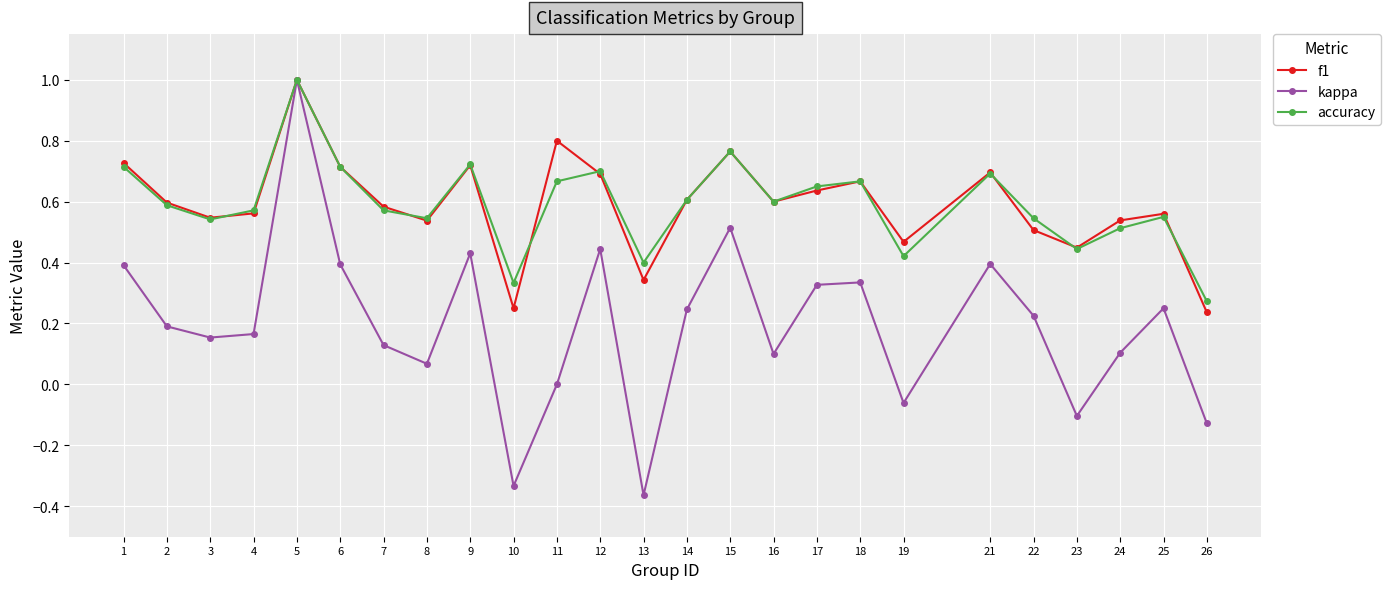

What is the sum of all kappa values?

4.9